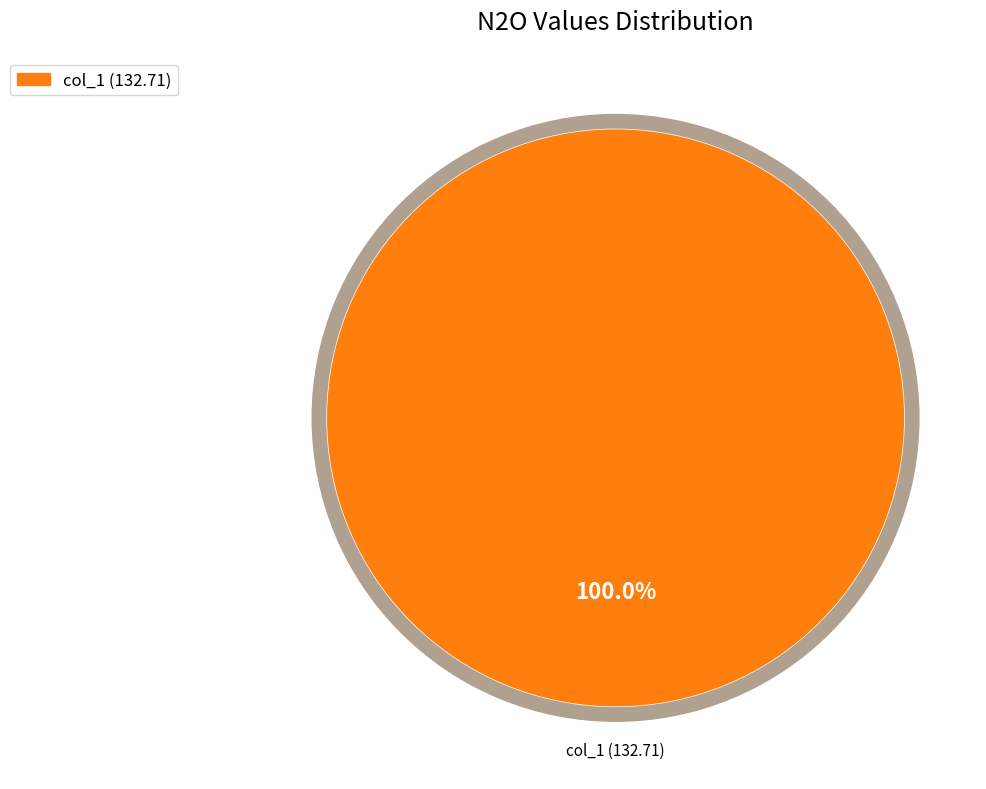

Is there a majority slice in this chart?

Yes